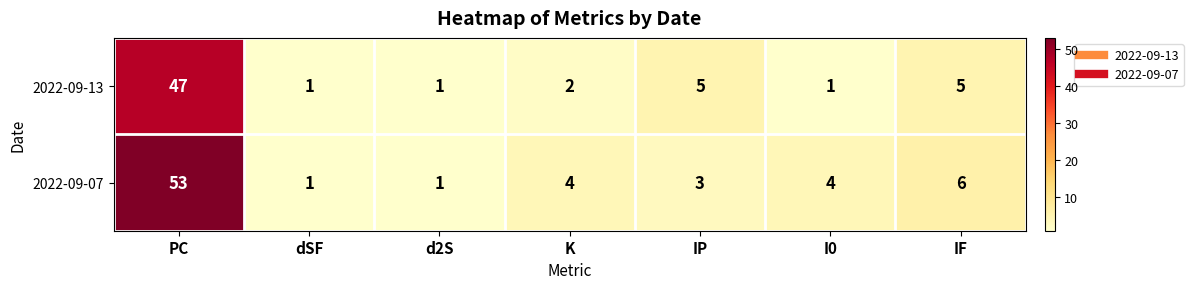

Where does the 2022-09-07 series first go above 4?

PC